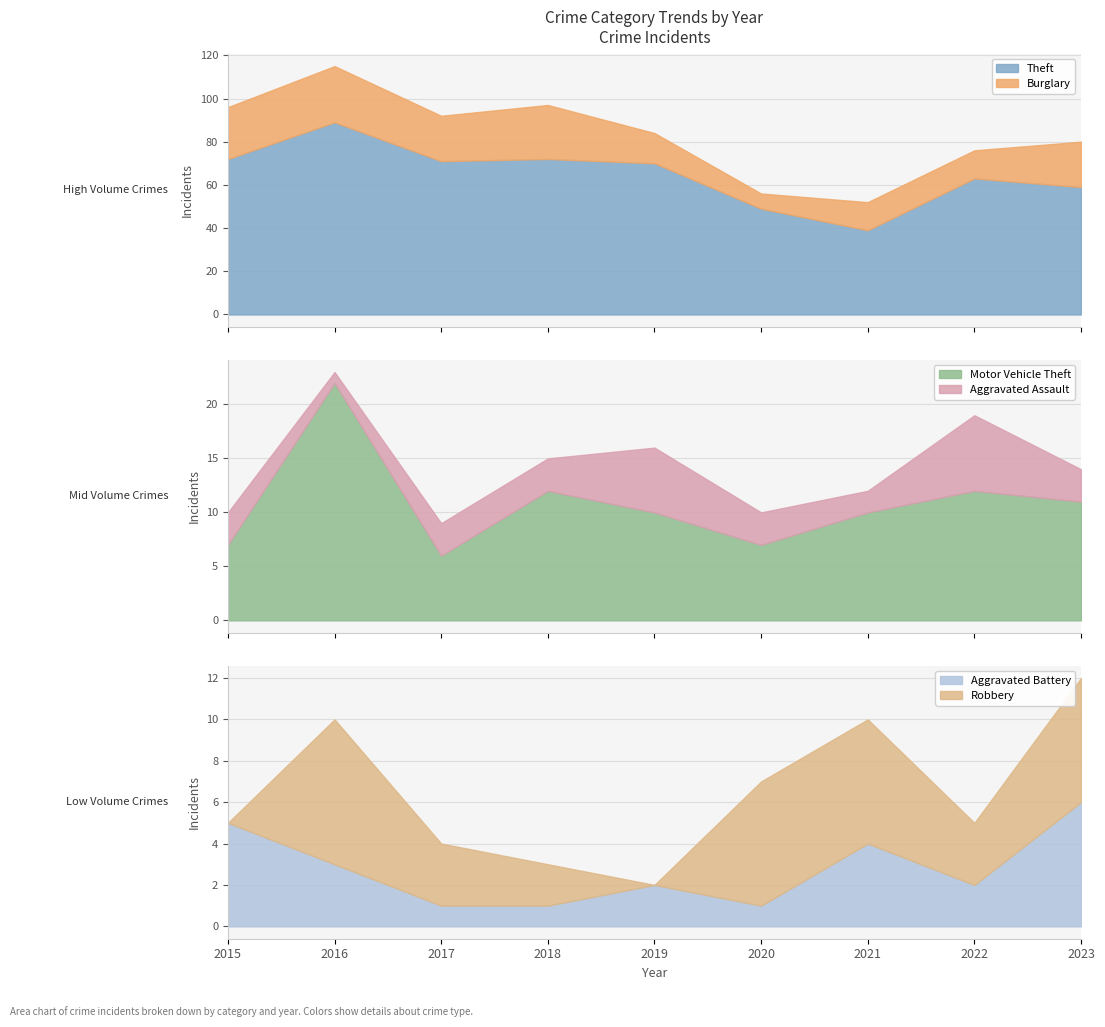

Where is the first local maximum for Motor Vehicle Theft?

2016